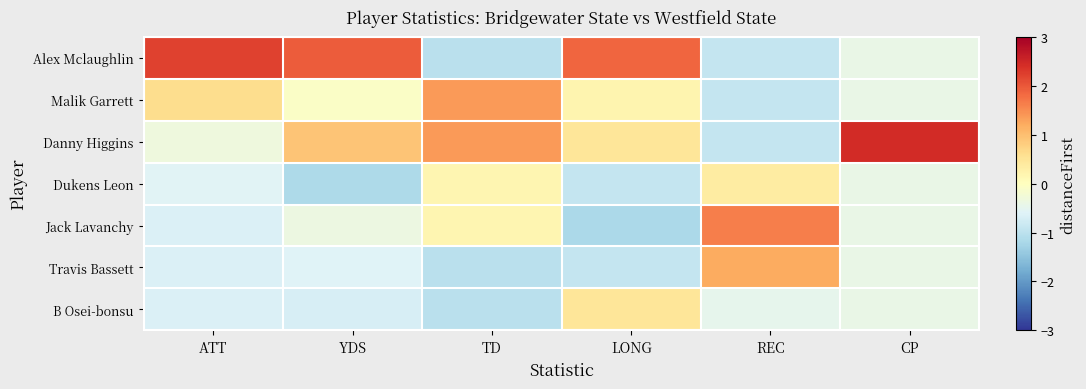

Reading left to right, extract all data points from this chart.

Alex Mclaughlin: ATT=2.2	YDS=2.0	TD=-1.0	LONG=1.9	REC=-0.9	CP=-0.4
Malik Garrett: ATT=0.6	YDS=-0.1	TD=1.4	LONG=0.2	REC=-0.9	CP=-0.4
Danny Higgins: ATT=-0.3	YDS=0.9	TD=1.4	LONG=0.5	REC=-0.9	CP=2.4
Dukens Leon: ATT=-0.6	YDS=-1.1	TD=0.2	LONG=-0.9	REC=0.4	CP=-0.4
Jack Lavanchy: ATT=-0.7	YDS=-0.4	TD=0.2	LONG=-1.2	REC=1.6	CP=-0.4
Travis Bassett: ATT=-0.7	YDS=-0.6	TD=-1.0	LONG=-0.9	REC=1.2	CP=-0.4
B Osei-bonsu: ATT=-0.7	YDS=-0.7	TD=-1.0	LONG=0.5	REC=-0.5	CP=-0.4